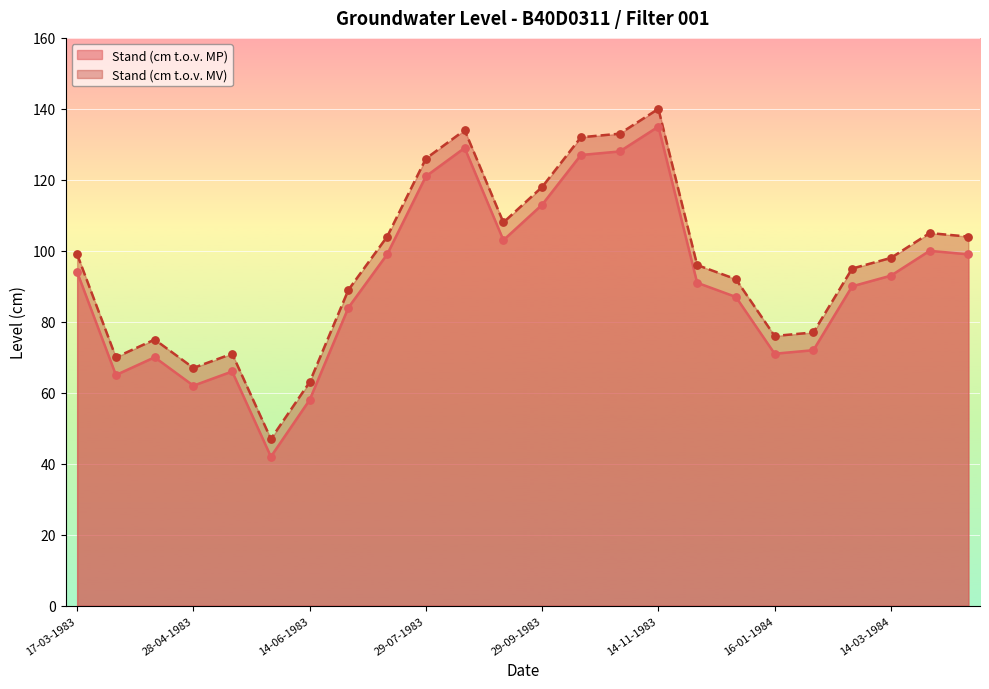

What is the total value across all series at 28-04-1983?

129